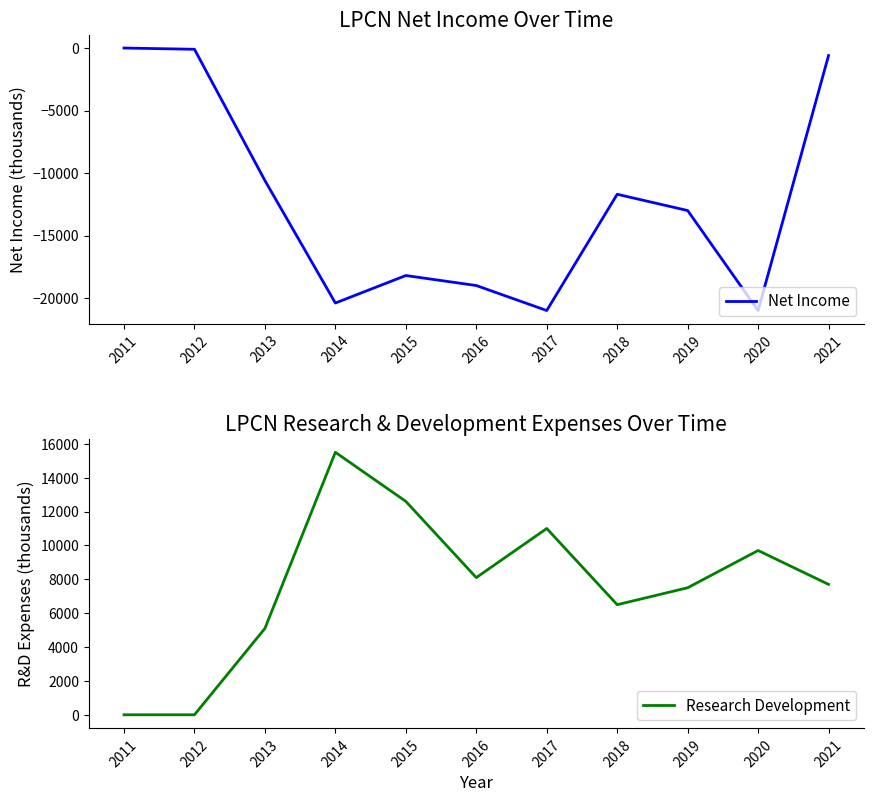

True or false: Research Development has more than 1 points higher than both neighbors.

True